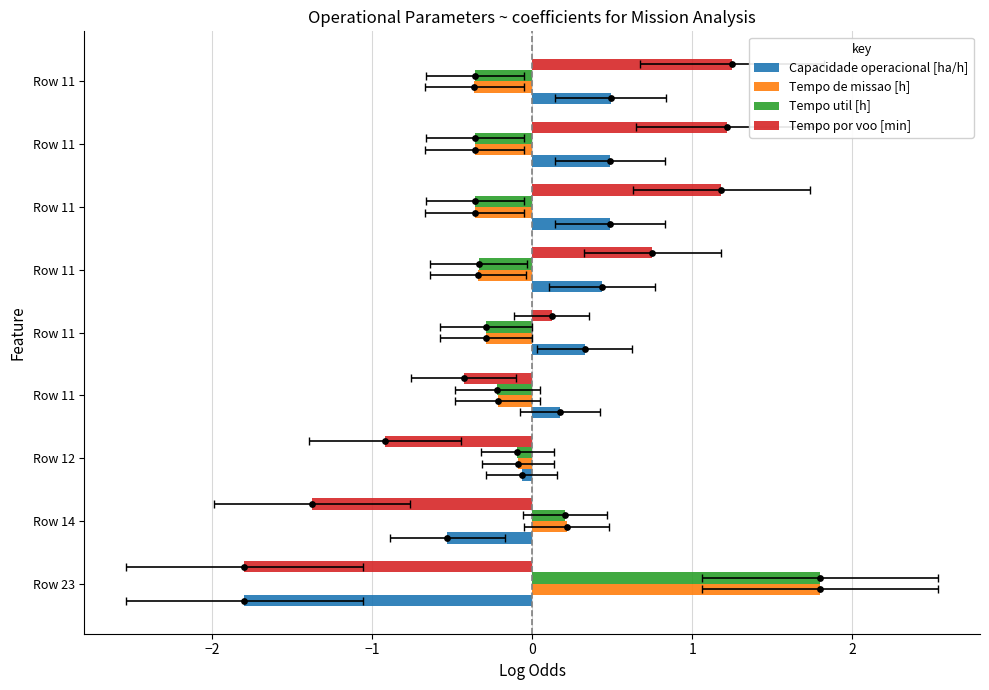

At which category is the sum across all series the highest?

Row 11